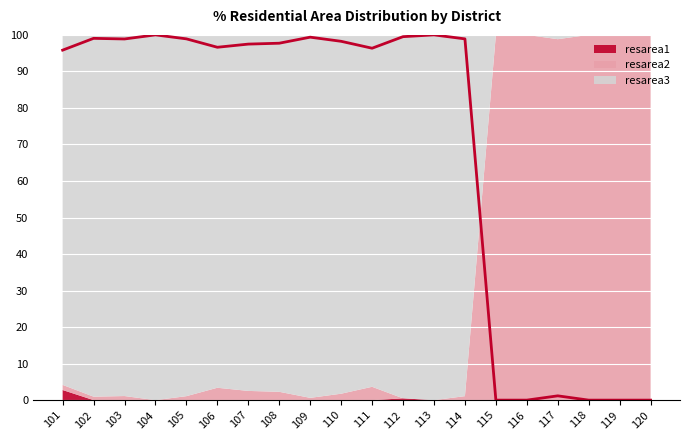

What is the value of the resarea2 point at the 17th from the left?

98.8